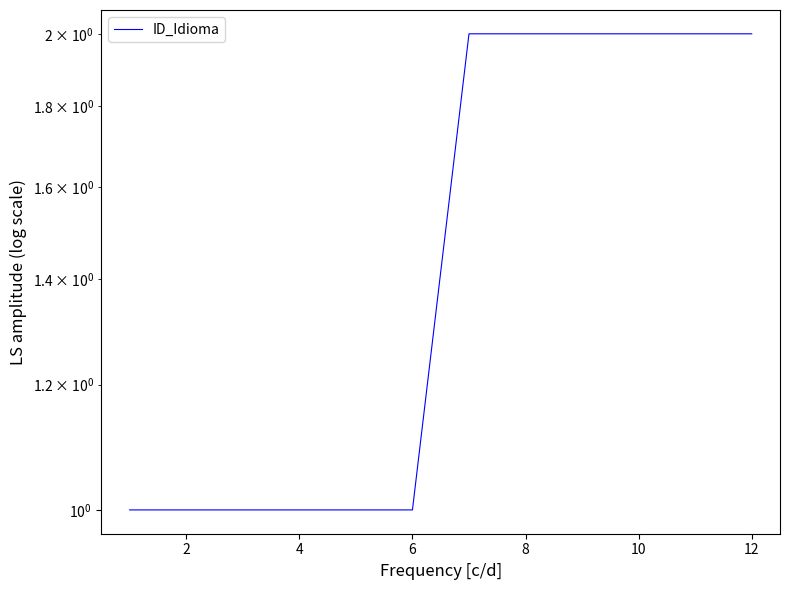

What is the sum of the values at 10 and 4?

3